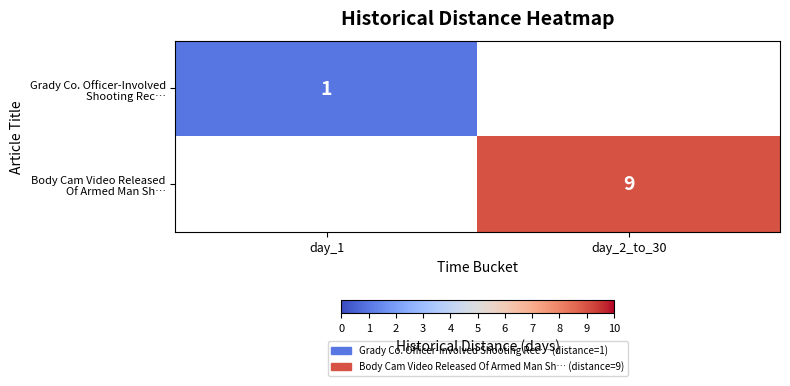

What is the minimum value for Grady Co. Officer-Involved Shooting Rec…?

1.0